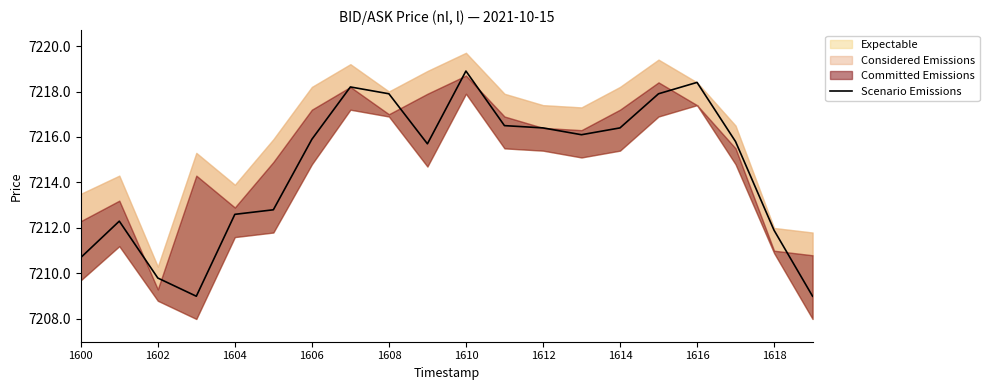

At which label does Scenario Emissions first exceed 7215?

1606